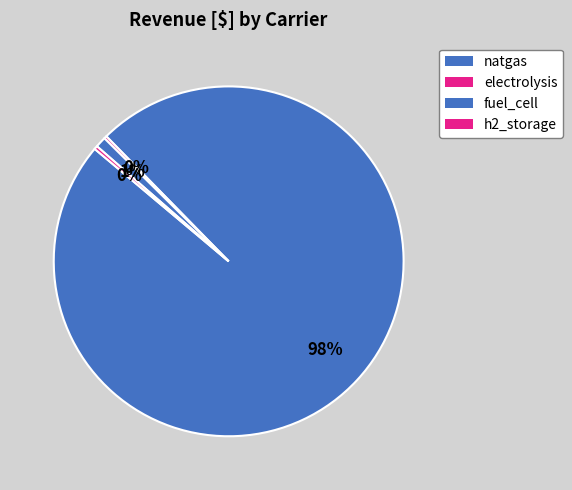

To the nearest percent, what is the combined percentage of electrolysis and natgas?

99%